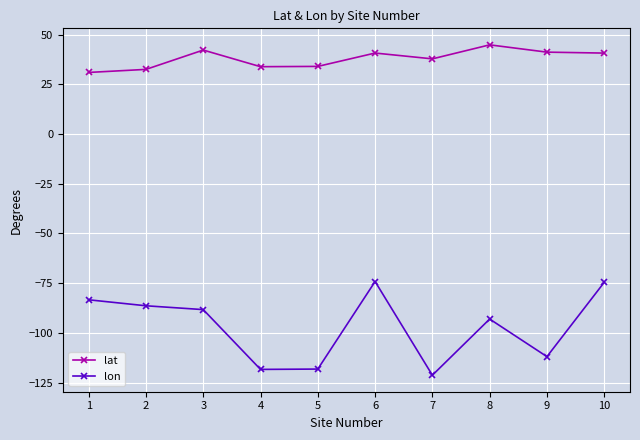

Where is lat nearest to the value 37?

7